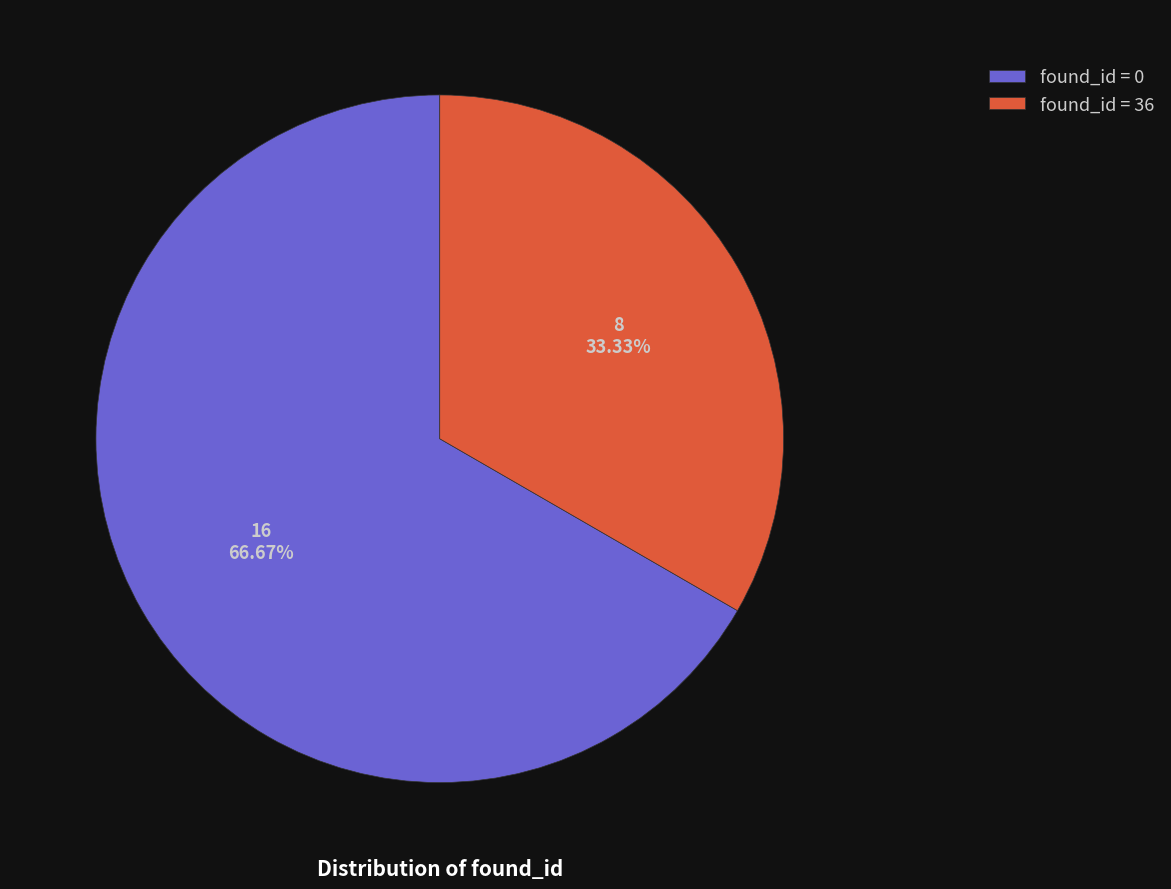

Which has a higher value, found_id = 36 or found_id = 0?

found_id = 0